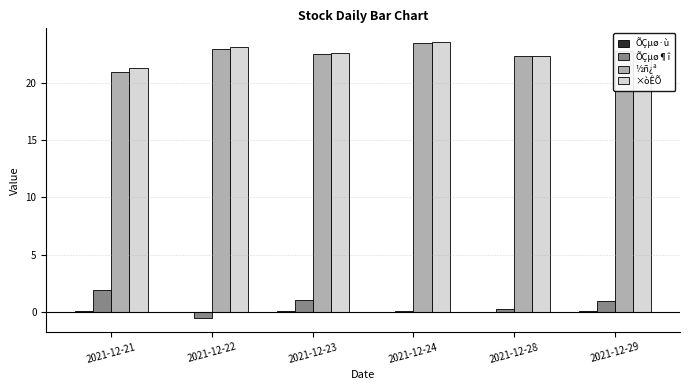

The ½ñ¿ª series shows 21.0 at 2021-12-21. True or false?

True